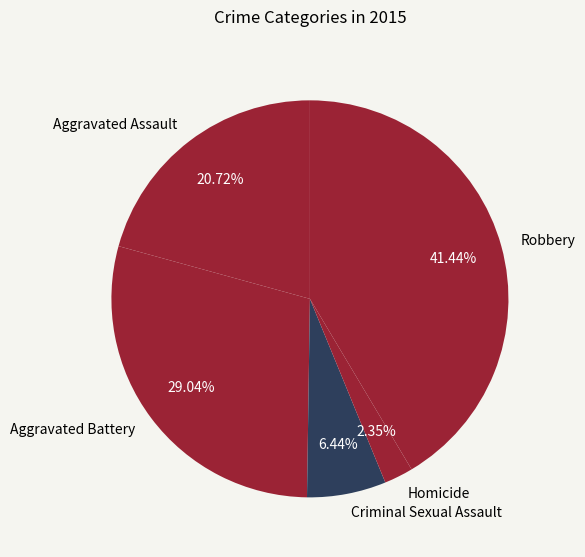

True or false: Robbery accounts for 32% of the total.

False